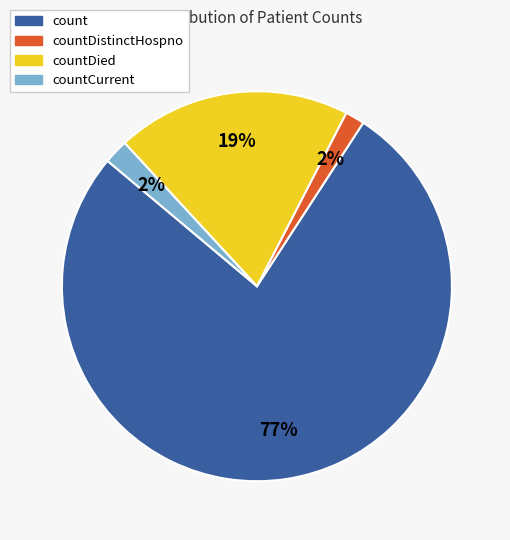

To the nearest percent, what percentage of the pie is countCurrent?

2%